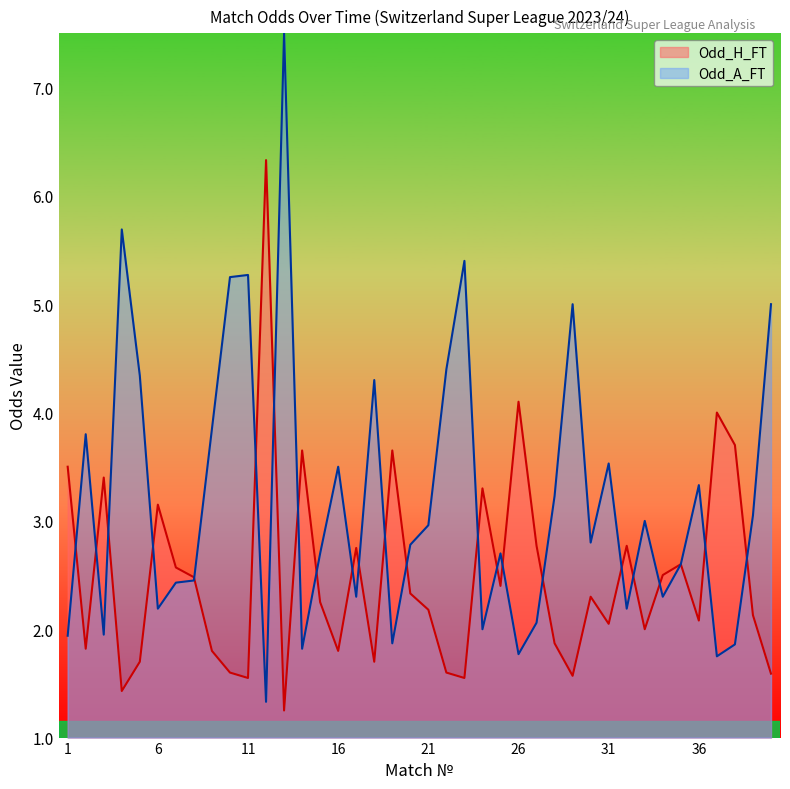

List the labels in order of Odd_A_FT value, largest first.

13, 4, 23, 11, 10, 29, 40, 22, 5, 18, 9, 2, 31, 16, 36, 28, 39, 33, 21, 30, 20, 15, 25, 35, 8, 7, 17, 34, 6, 32, 27, 24, 3, 1, 19, 38, 14, 26, 37, 12